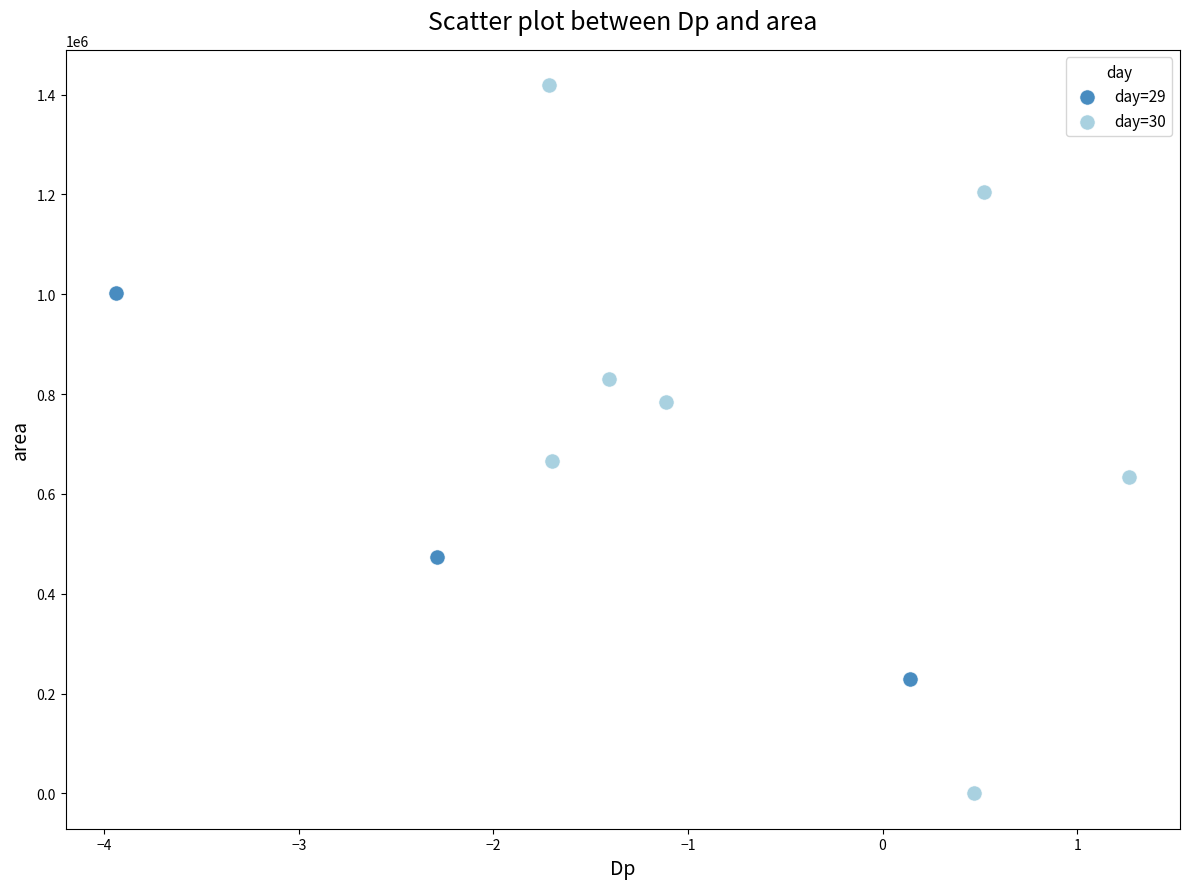

Which series reaches the maximum Y coordinate?

day=30